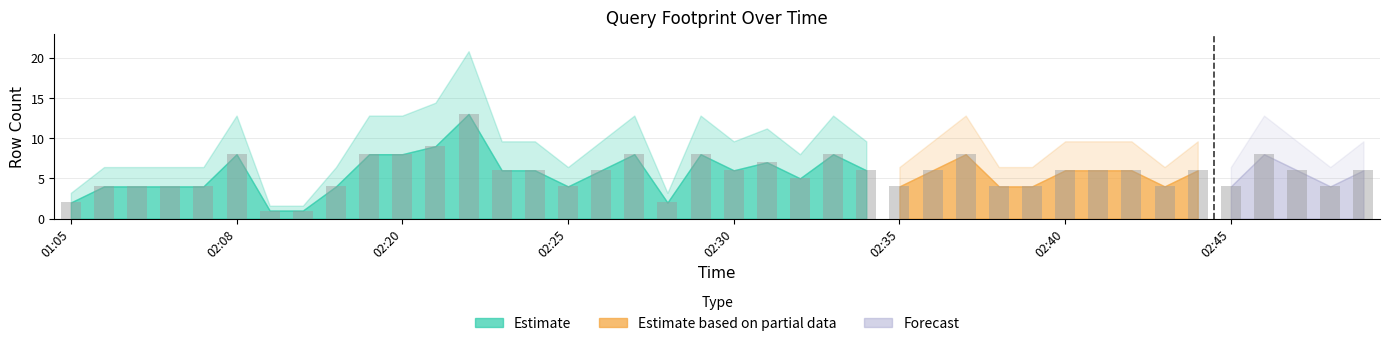

What is the difference between the maximum and minimum values?

12